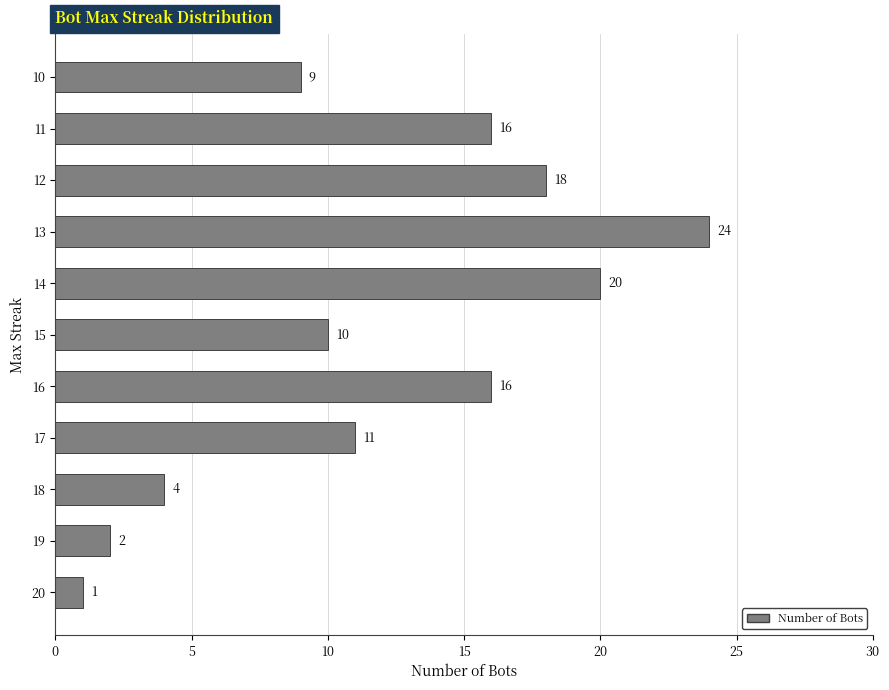

At which label is the value closest to 12?

17